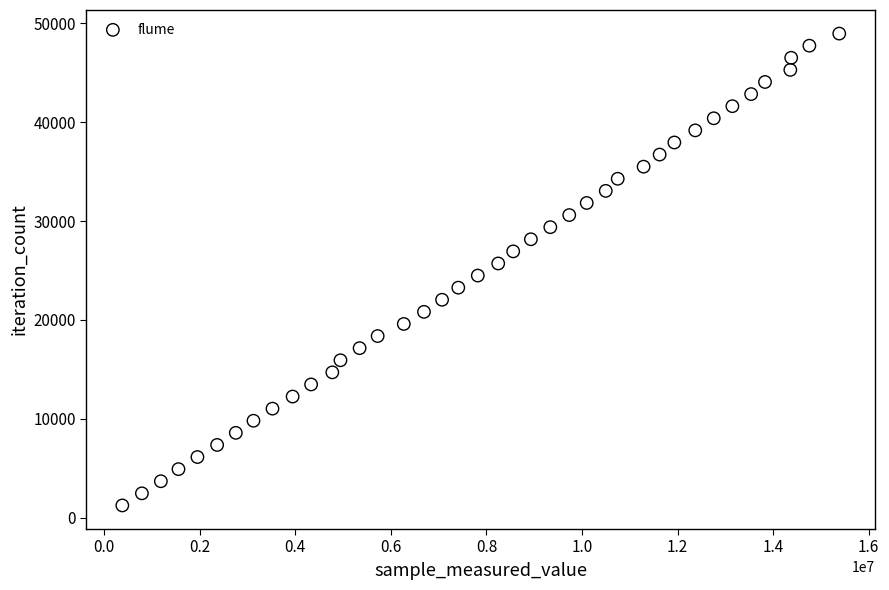

What is the range of X values (max minus min)?

15006999